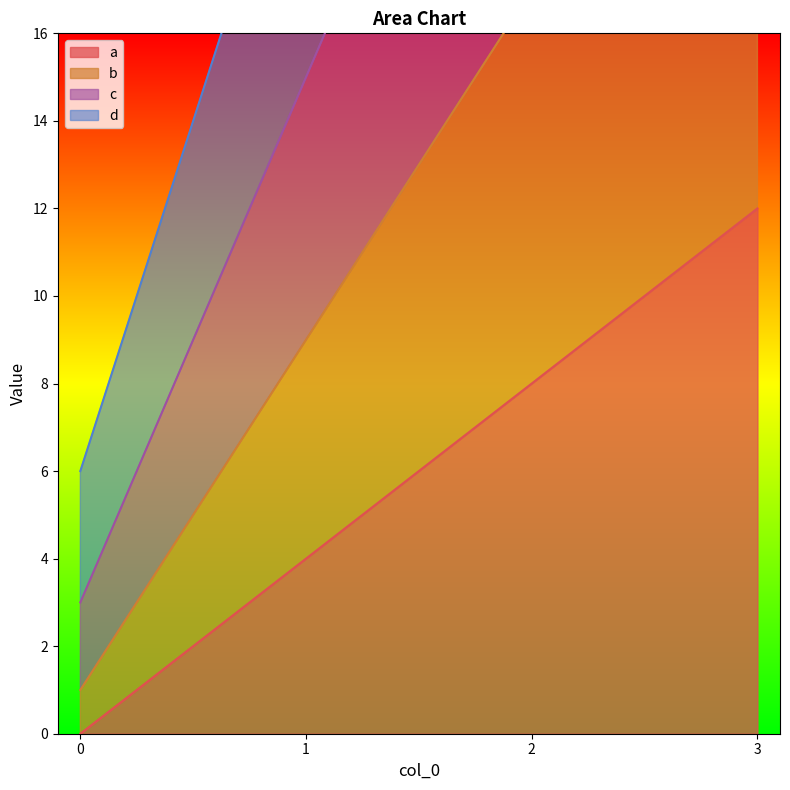

Reading right to left, what are all the values shown in this chart?

a: 12	8	4	0
b: 25	17	9	1
c: 39	27	15	3
d: 54	38	22	6